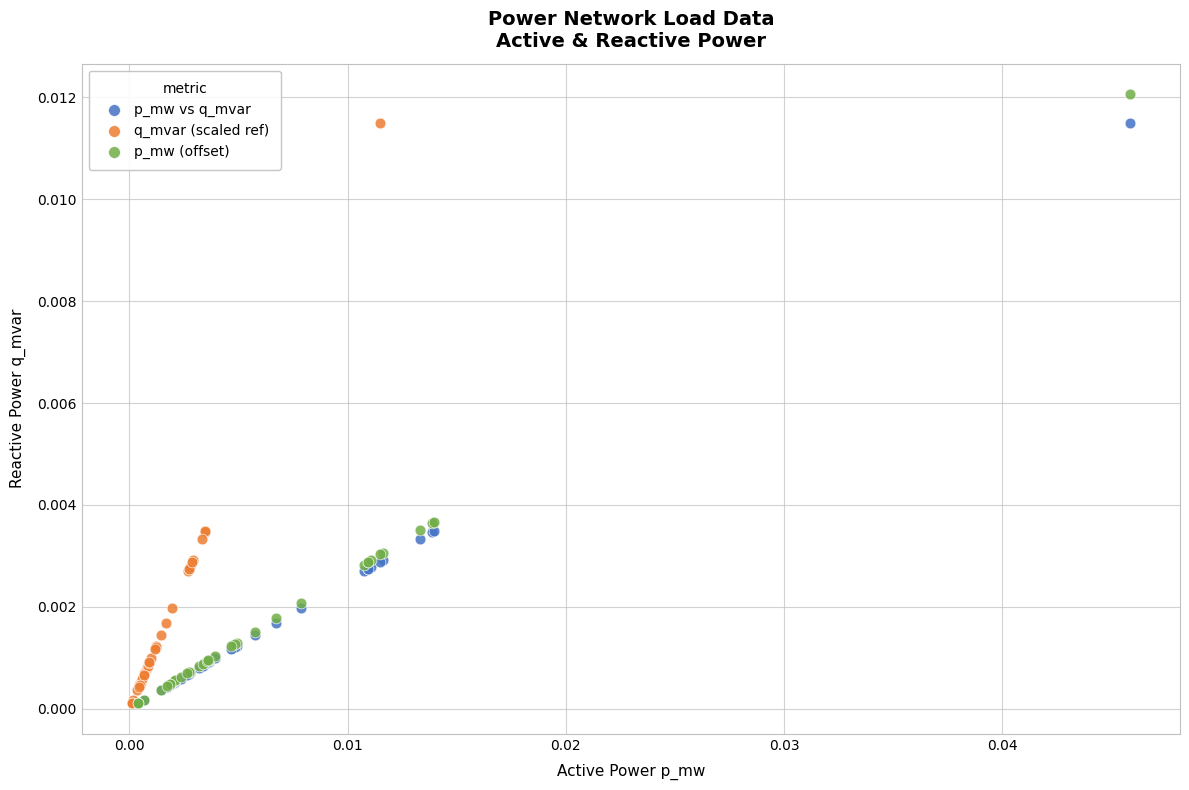

What are all the series names shown in the legend?

p_mw vs q_mvar, q_mvar (scaled ref), p_mw (offset)